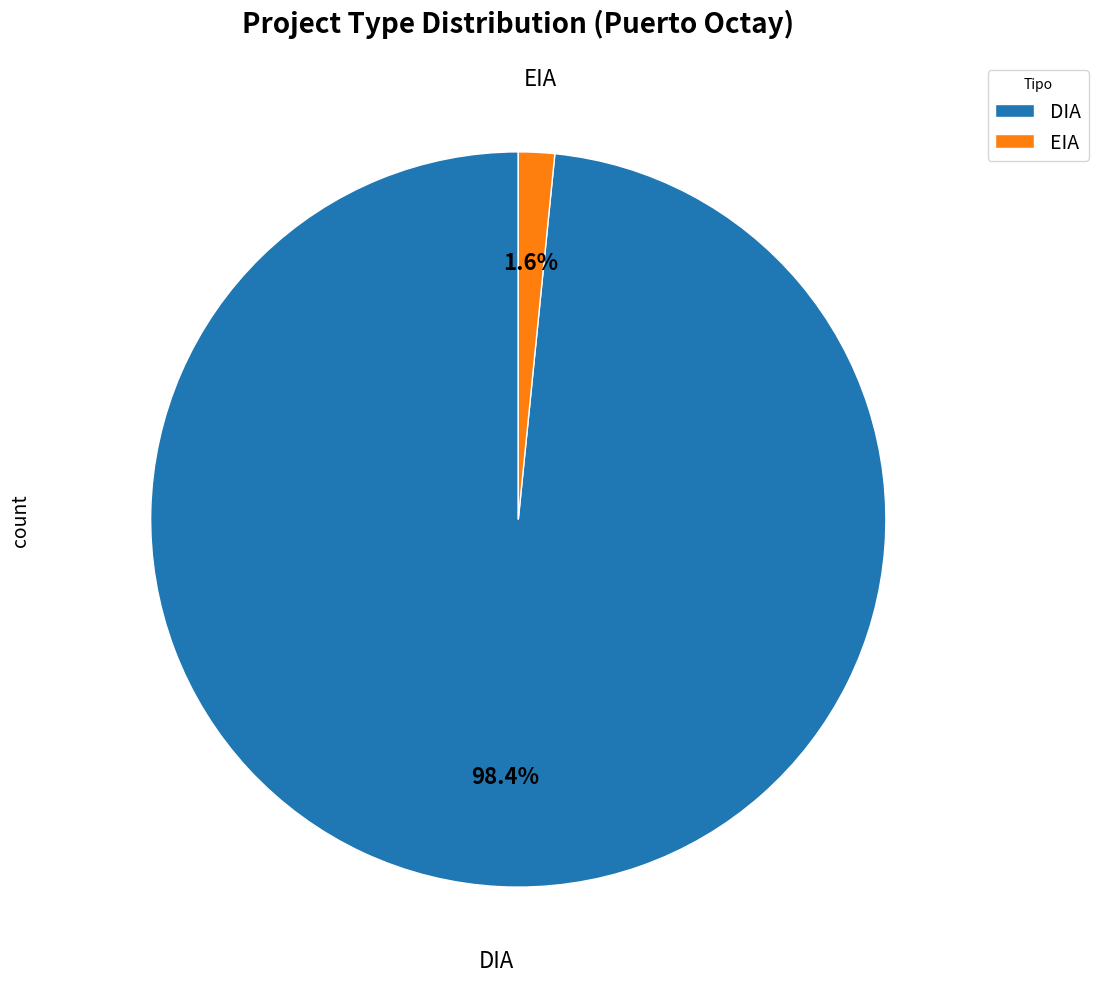

Between EIA and DIA, which is larger?

DIA